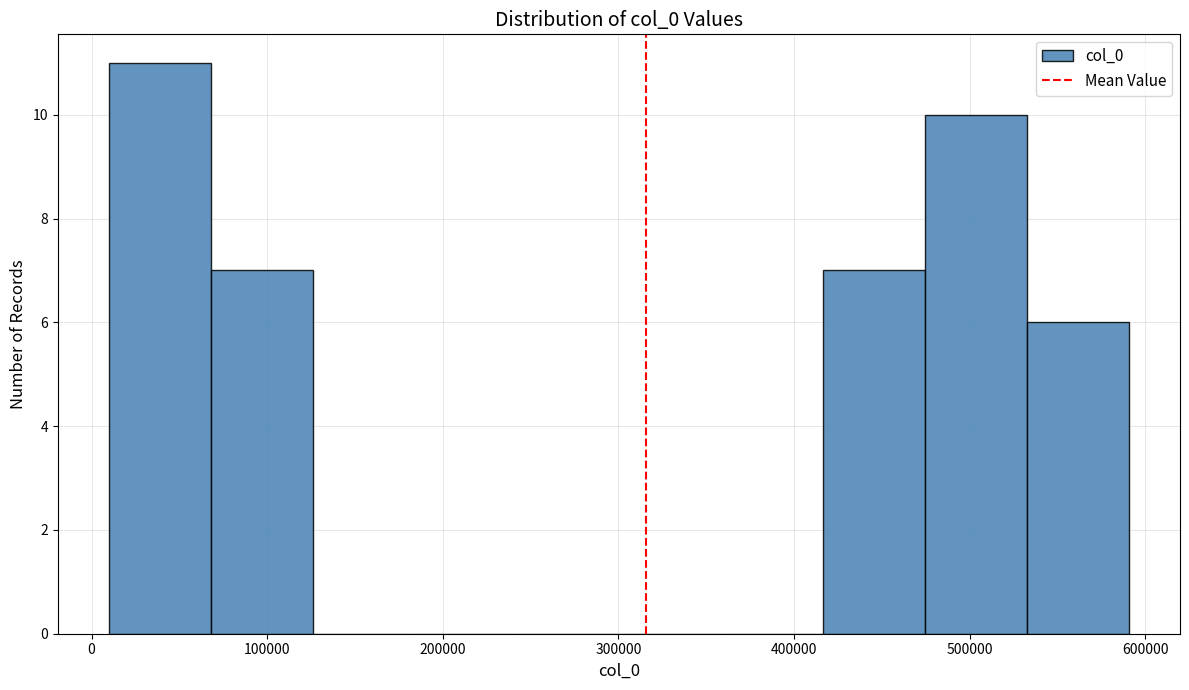

How tall is the bar that spans 70000 to 130000 on the x-axis? Neither the bar edges nor the heights are printed on the chart, so give them approximately, as read against the axes.

7